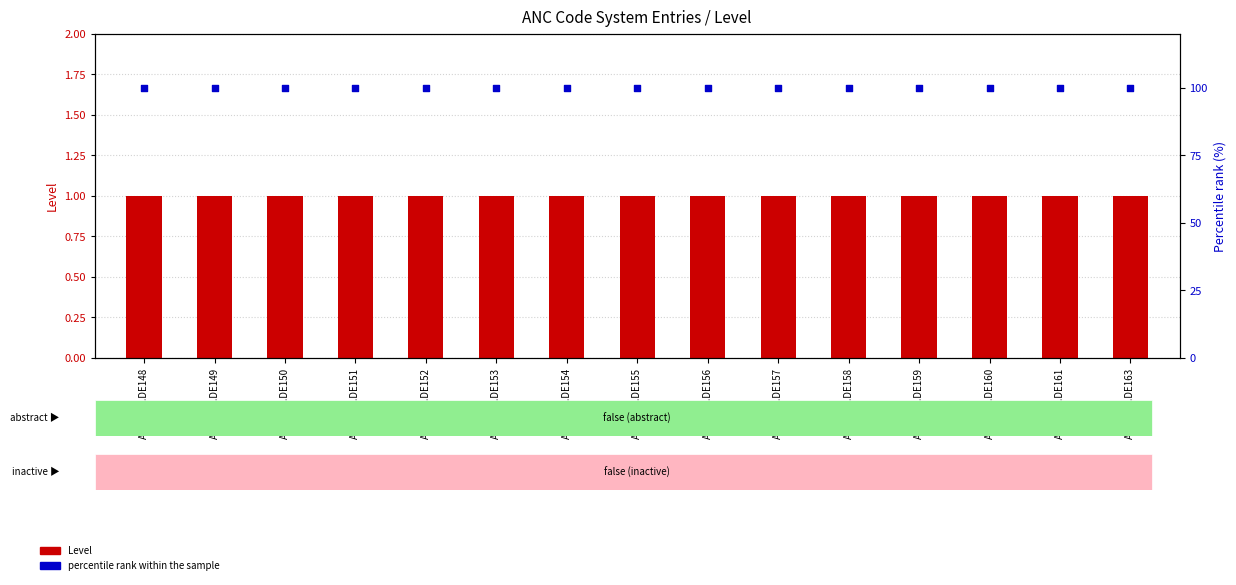

What is the total value across all series at ANC.B10.DE155?

101